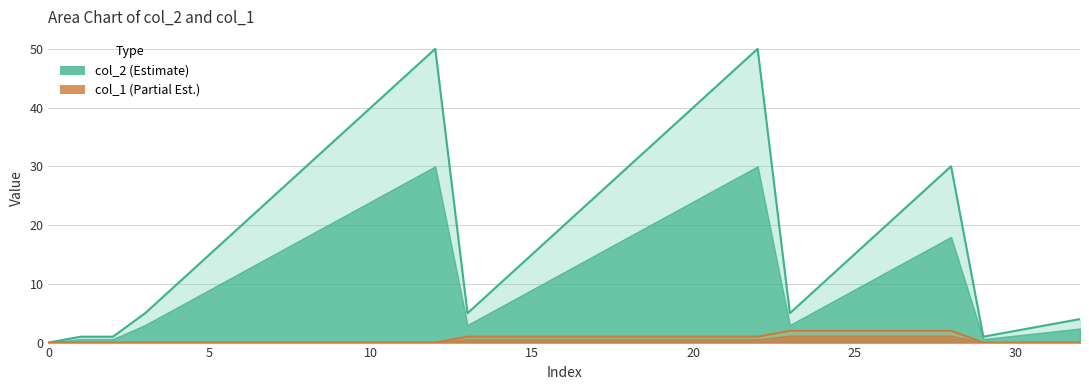

In col_2 line, how many points are higher than both neighbors (excluding endpoints)?

3